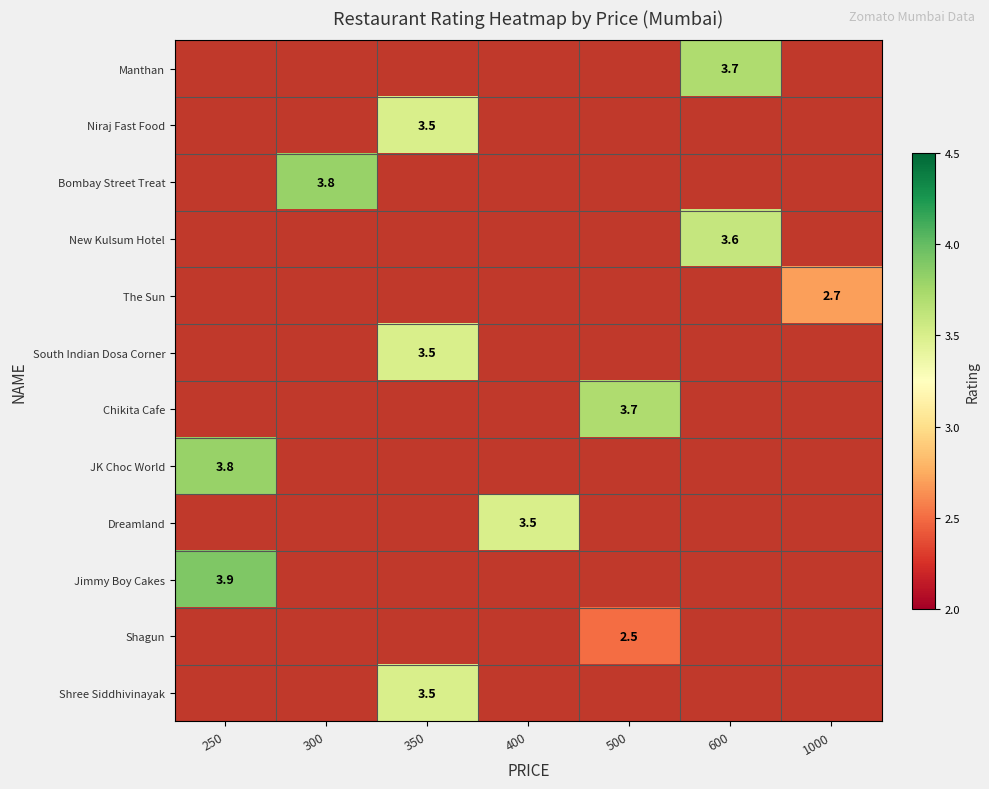

Which category has the lowest value across all series?

500